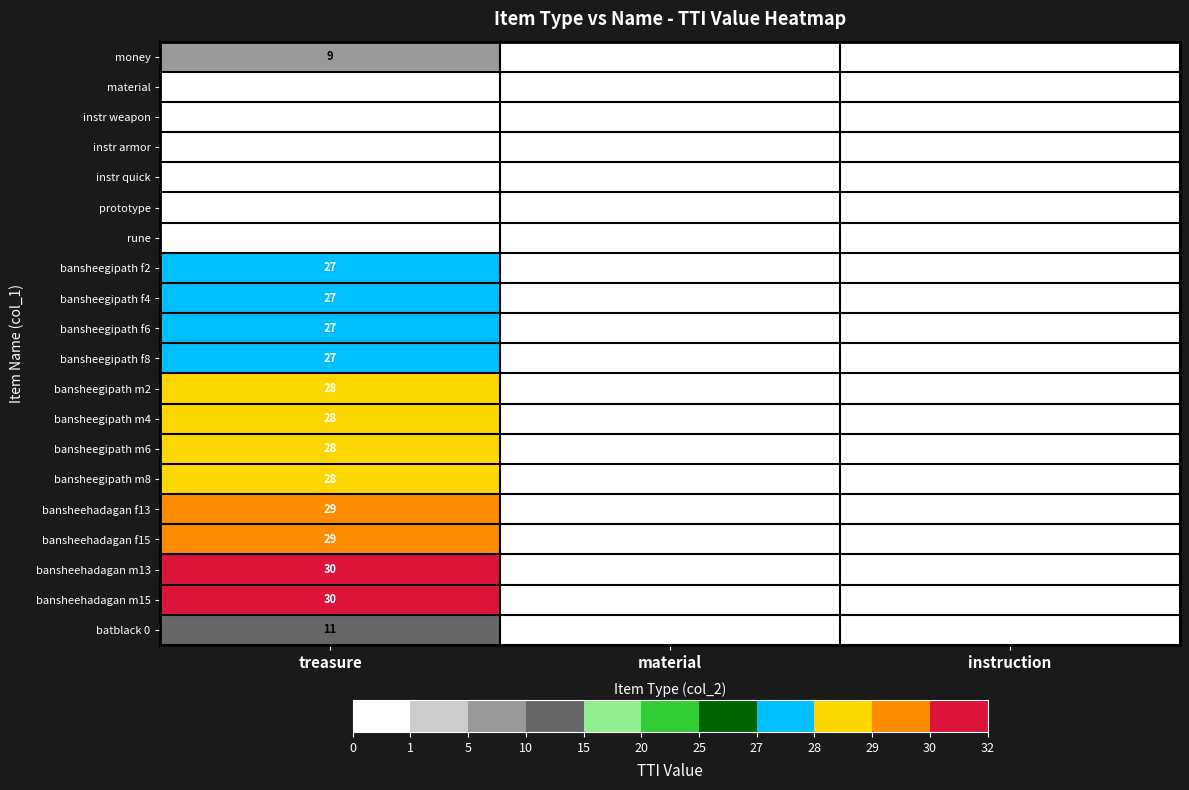

What is the average value of the bansheehadagan f15 series?

10